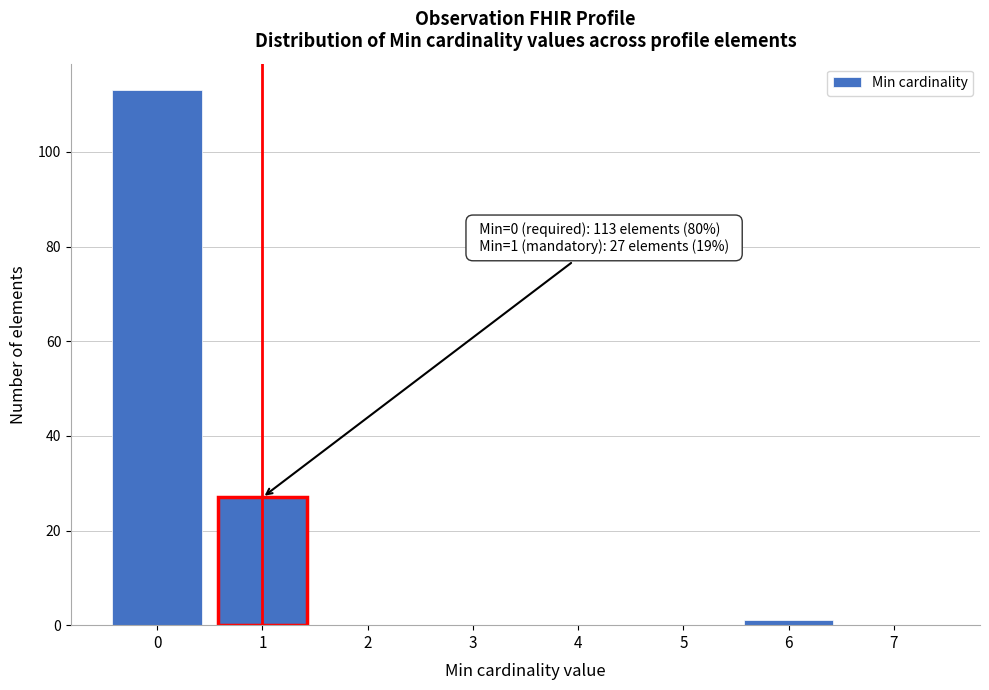

Reading left to right, transcribe all the data shown in this chart.

0=113	1=27	2=0	3=0	4=0	5=0	6=1	7=0